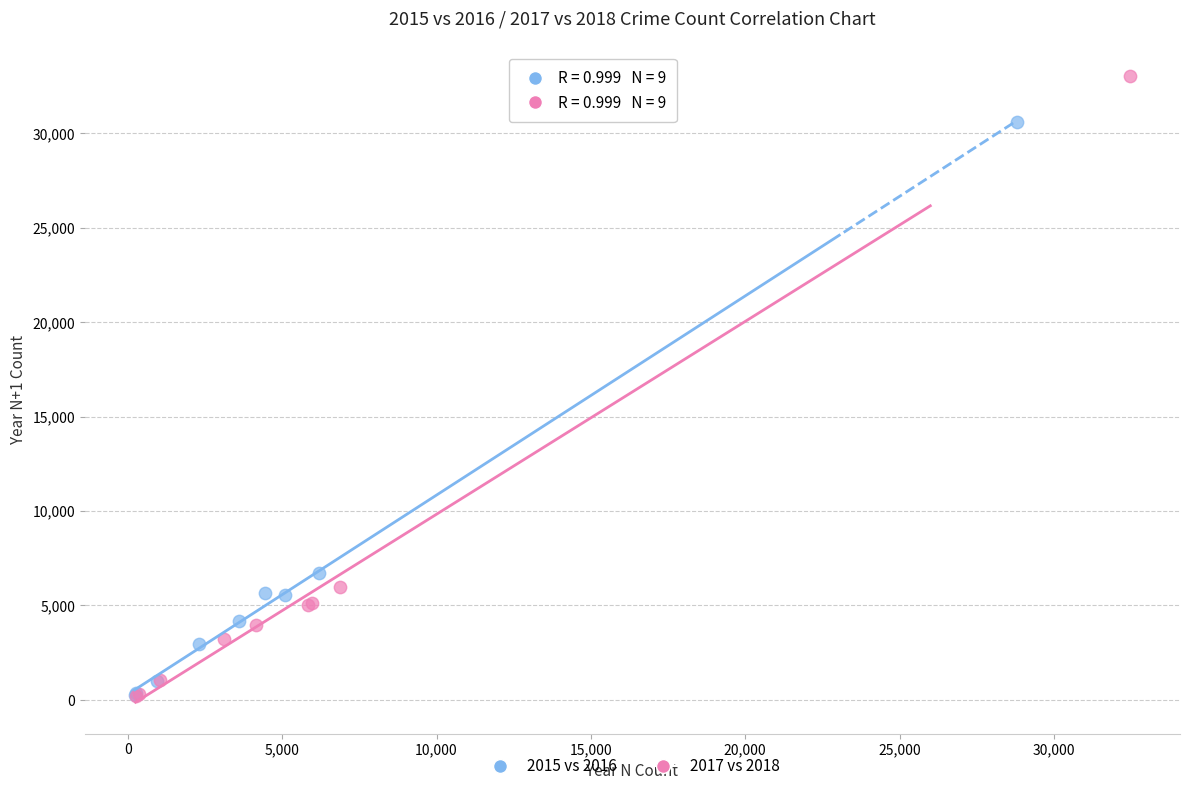

Which series has the largest Y range (max minus min)?

2017 vs 2018